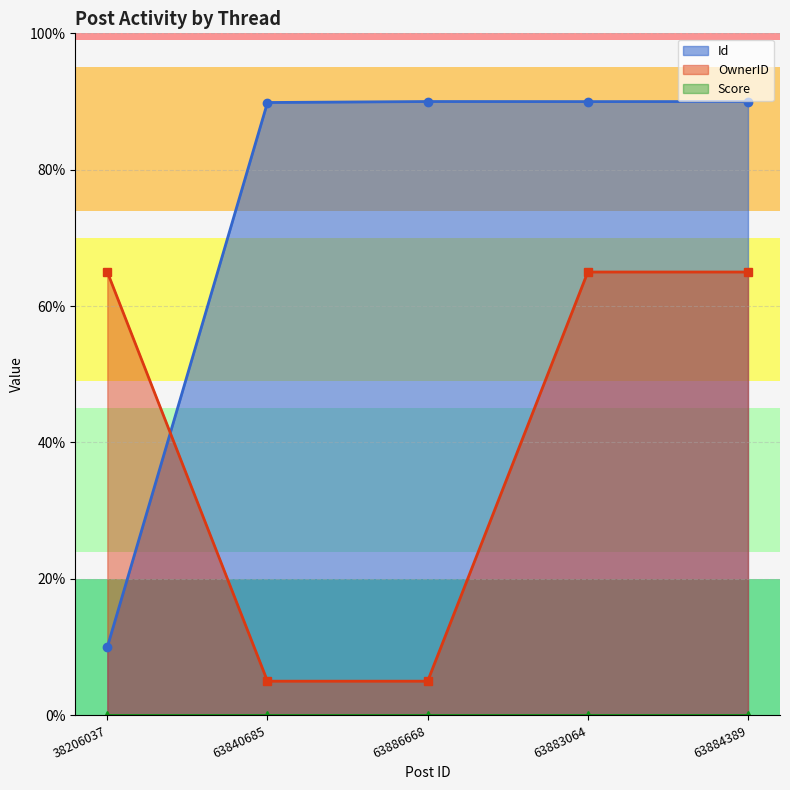

At which category is the sum across all series the highest?

63884389